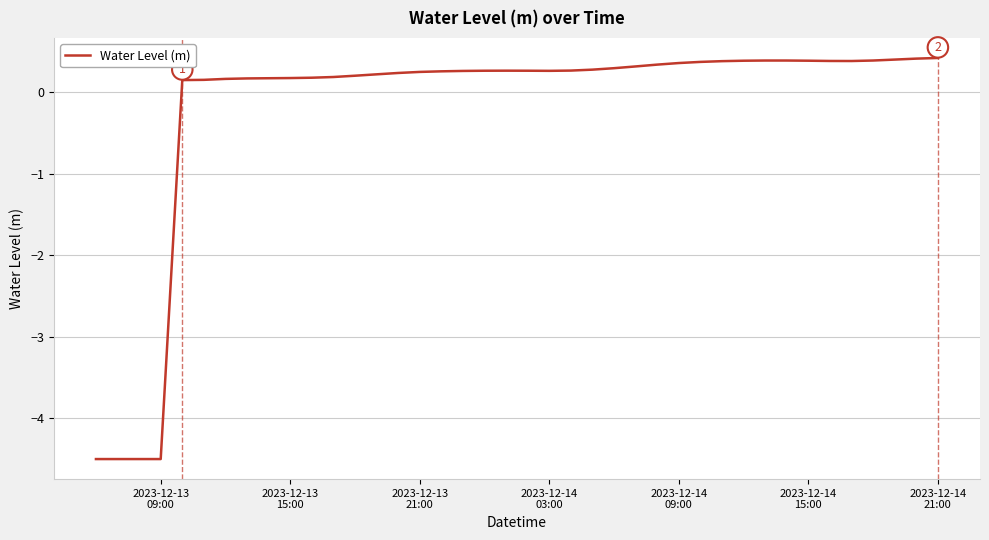

What is the minimum value shown in the chart?

-4.5